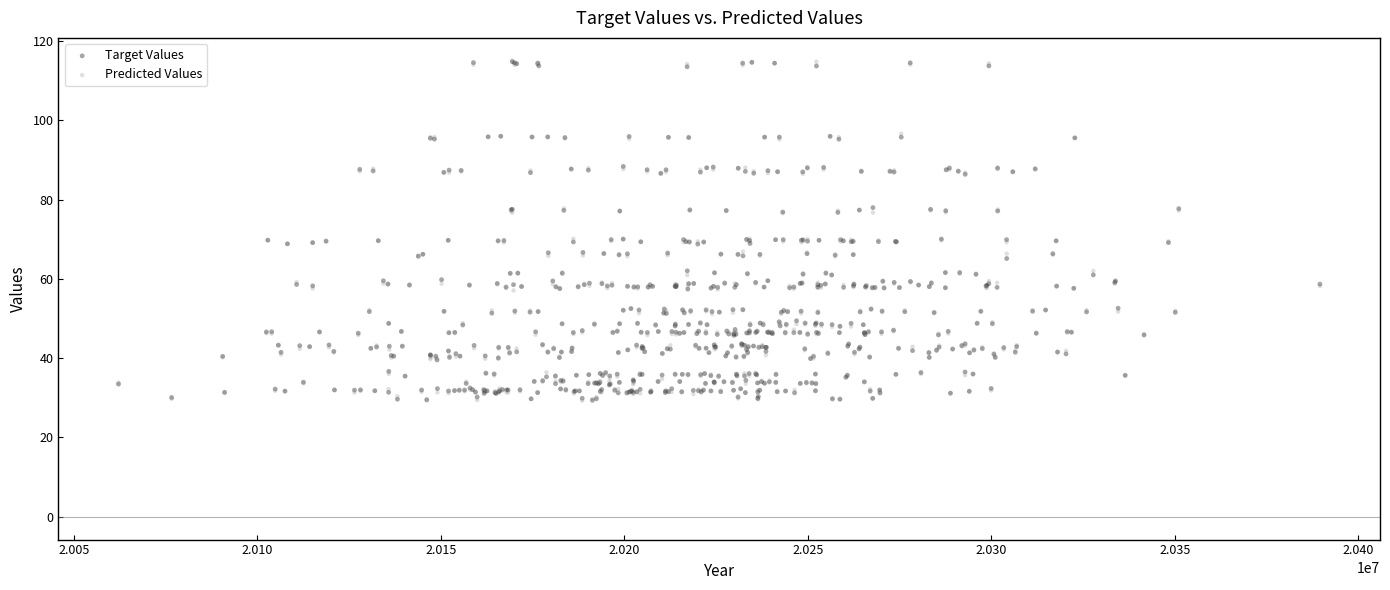

Across all data points, what is the range of Y values (max minus min)?

85.8